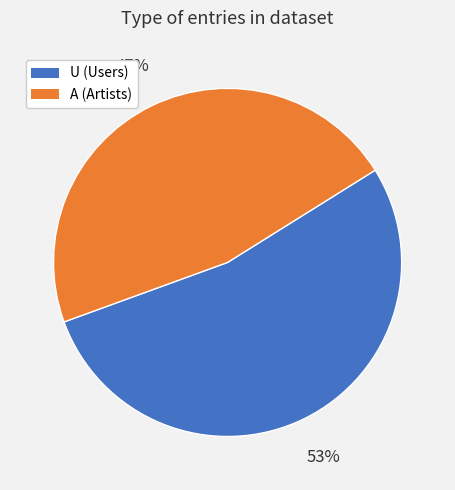

Which slice is the smallest?

A